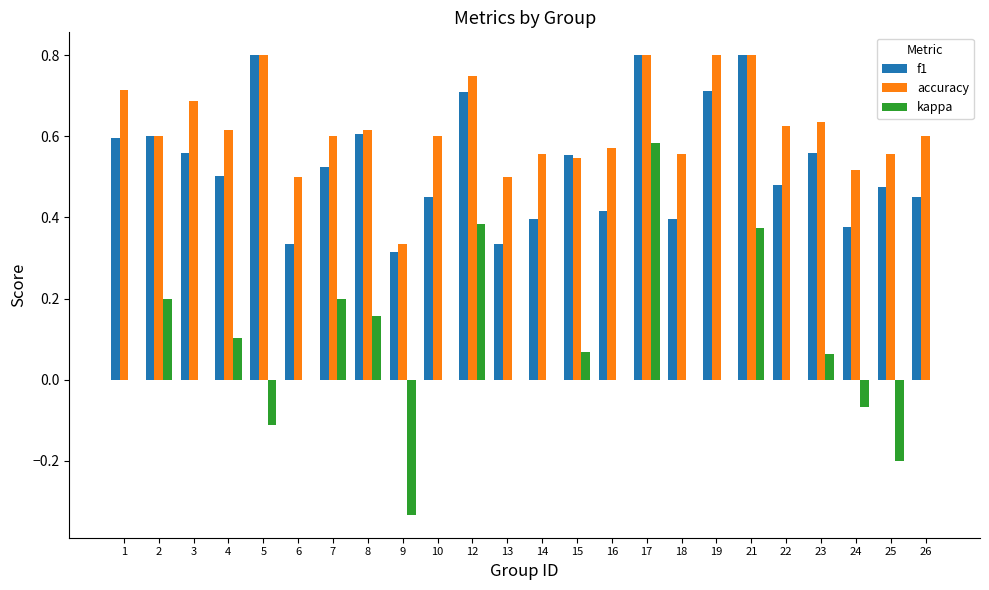

Are the bars grouped side by side (vs. stacked)?

Yes